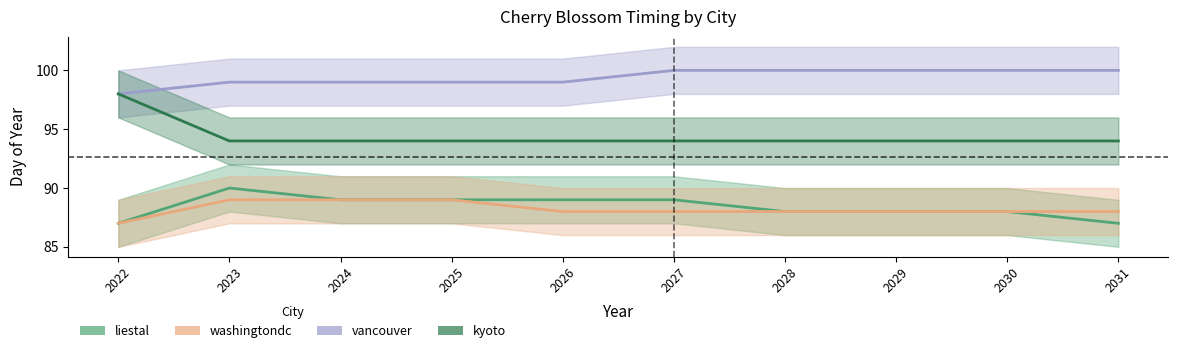

True or false: kyoto and washingtondc cross at least once.

False